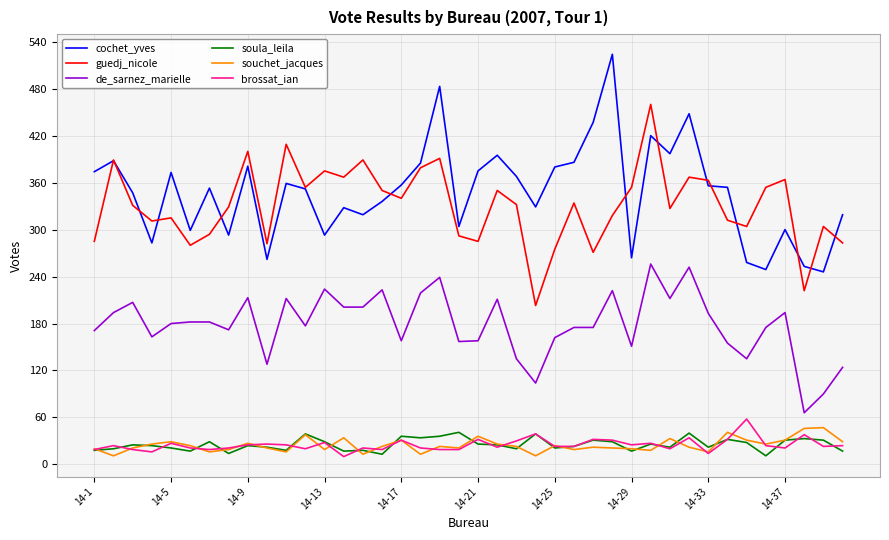

True or false: de_sarnez_marielle and brossat_ian intersect in this chart.

False